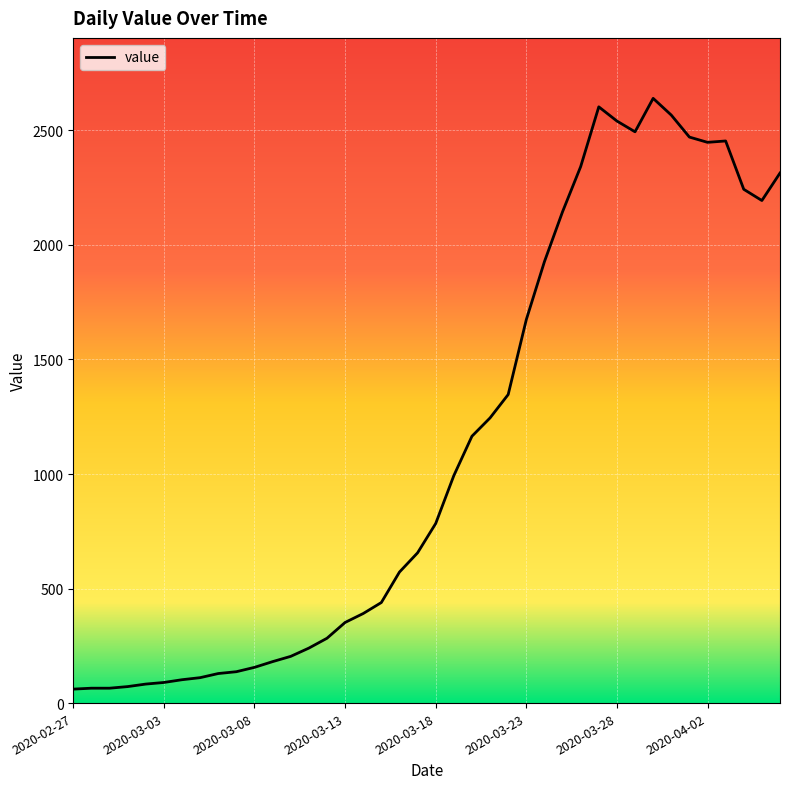

What is the greatest value displayed?

2640